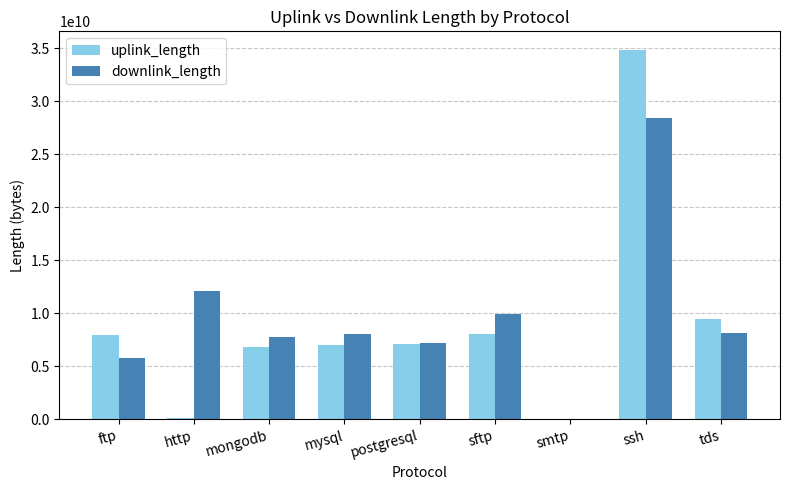

What is the maximum value shown in the chart?

34873428940